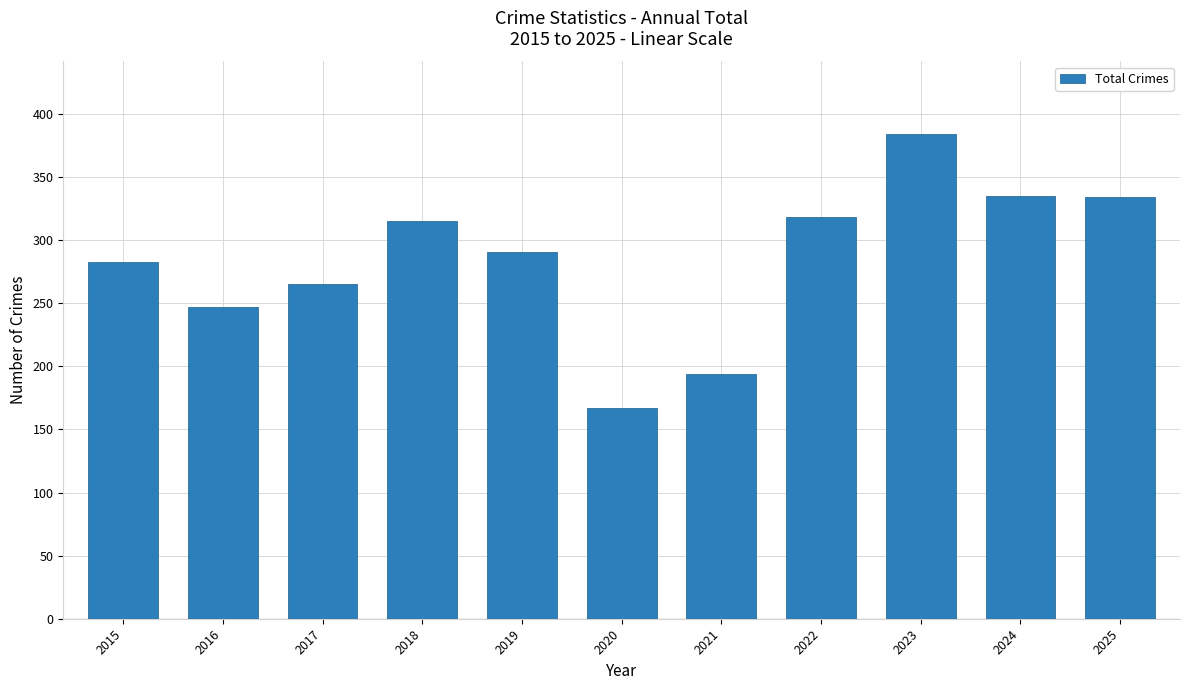

The chart shows a value of 231 at 2024. True or false?

False